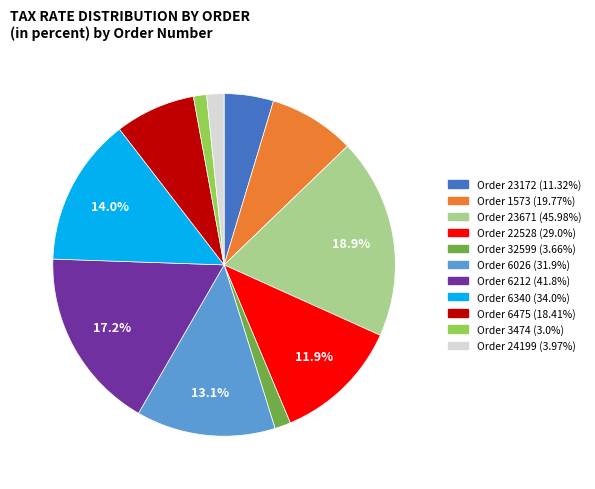

Does any single category account for the majority?

No